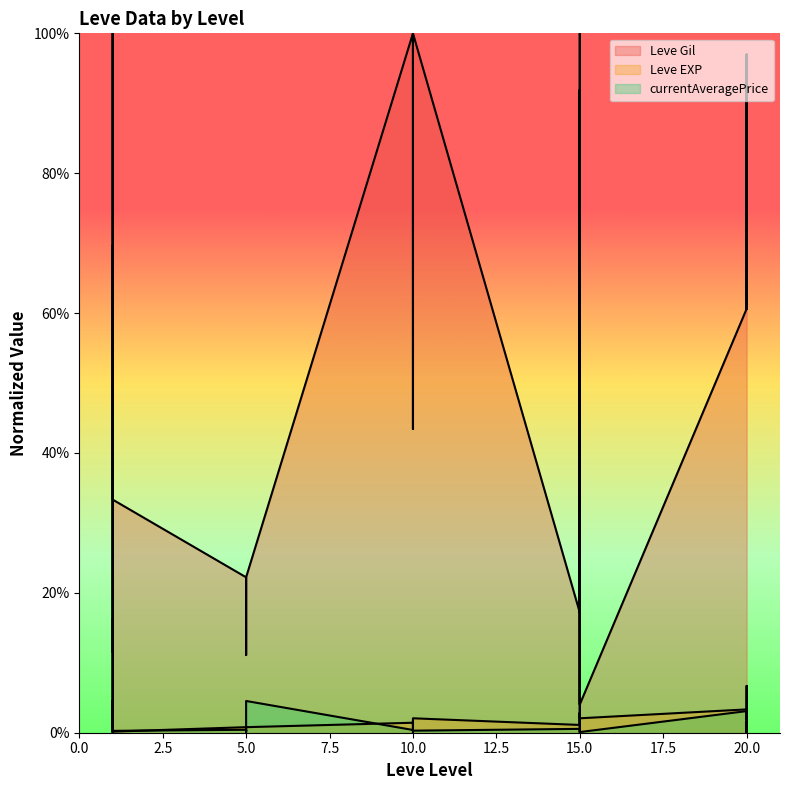

Where is Leve Gil nearest to the value 0?

15